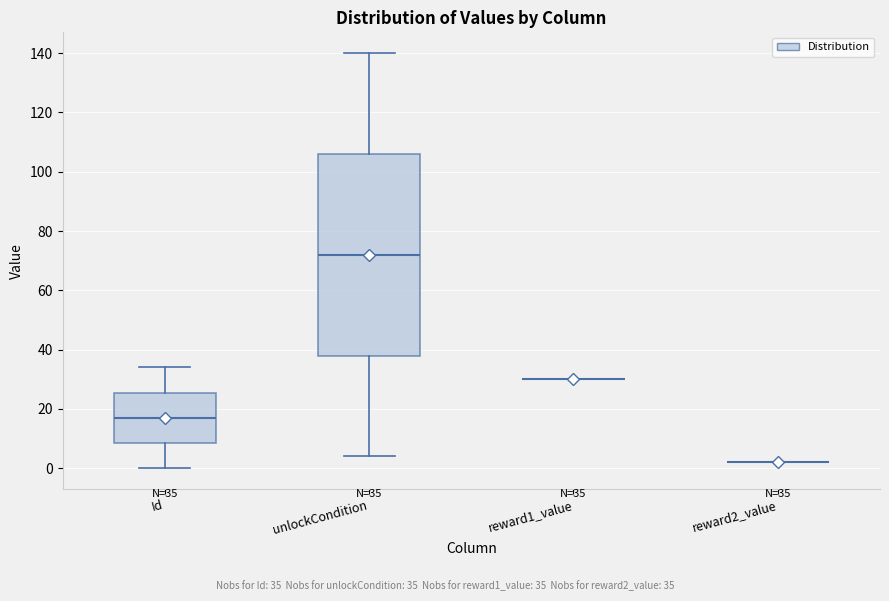

Comparing the boxes themselves (not the whiskers), which one is the tallest?

unlockCondition